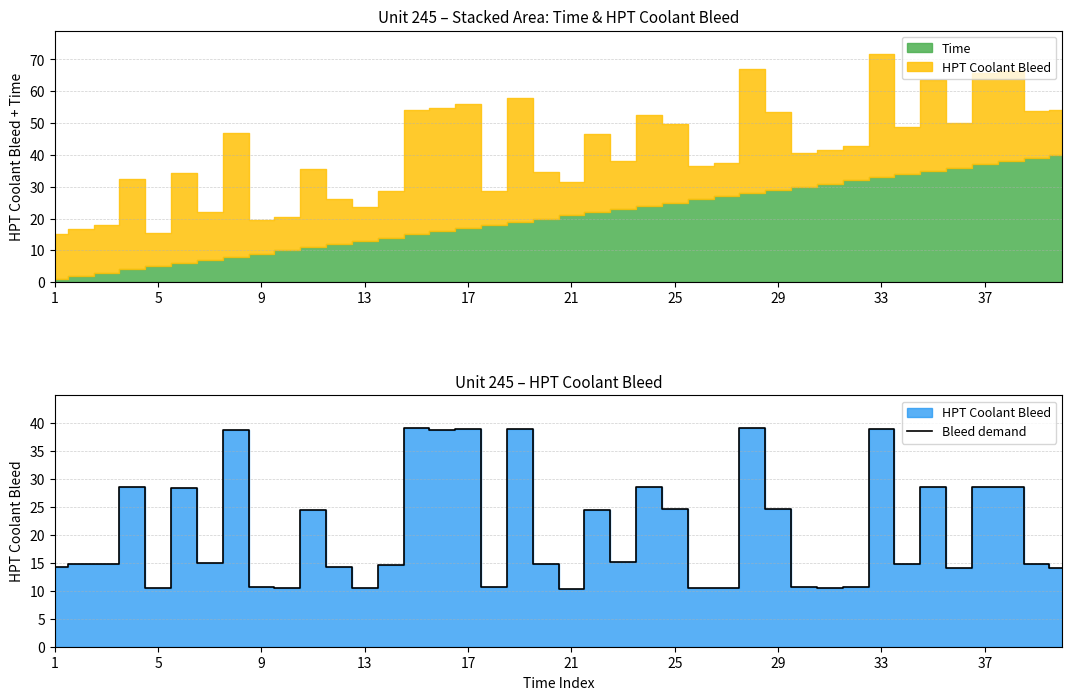

Is it true that Bleed demand equals 2.1 at 5?

False